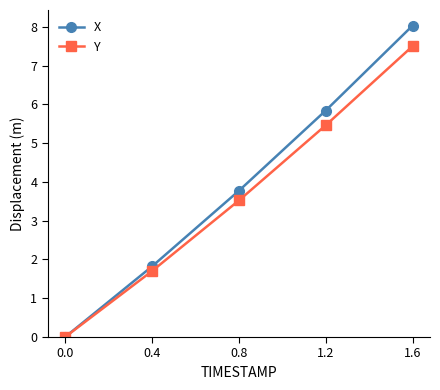

At which category does the chart reach its peak across all series?

1.6